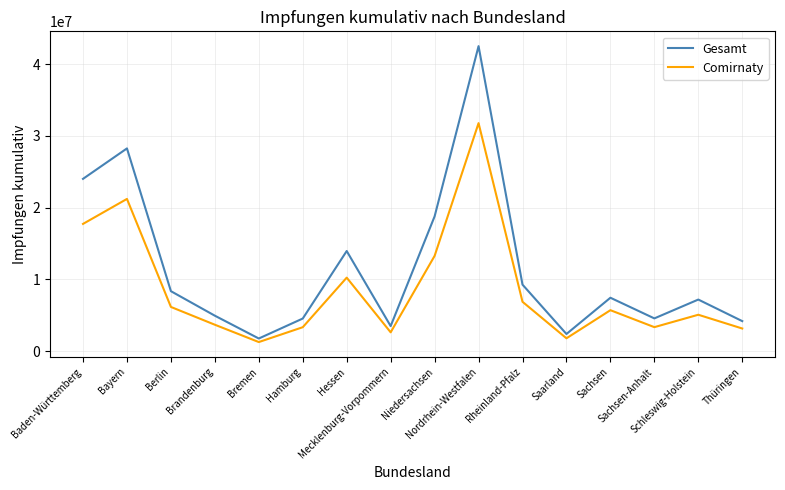

Where is the first local minimum for Comirnaty?

Bremen